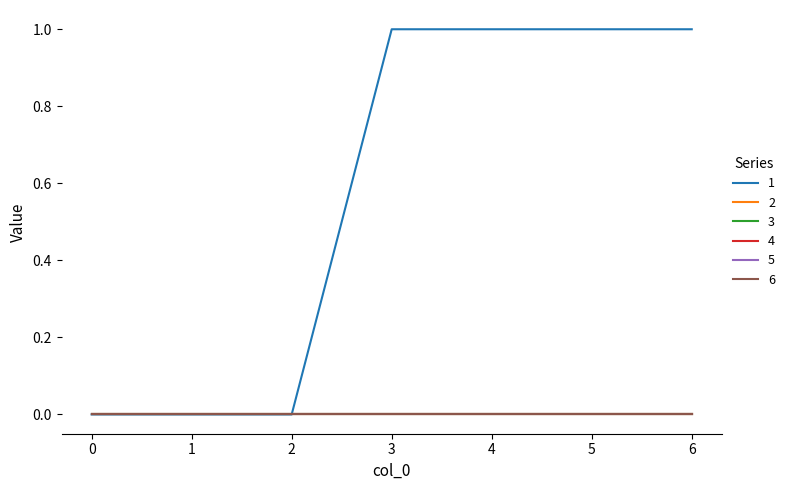

Reading left to right, list all the values displayed in this chart.

1: 0	0	0	1	1	1	1
2: 0	0	0	0	0	0	0
3: 0	0	0	0	0	0	0
4: 0	0	0	0	0	0	0
5: 0	0	0	0	0	0	0
6: 0	0	0	0	0	0	0